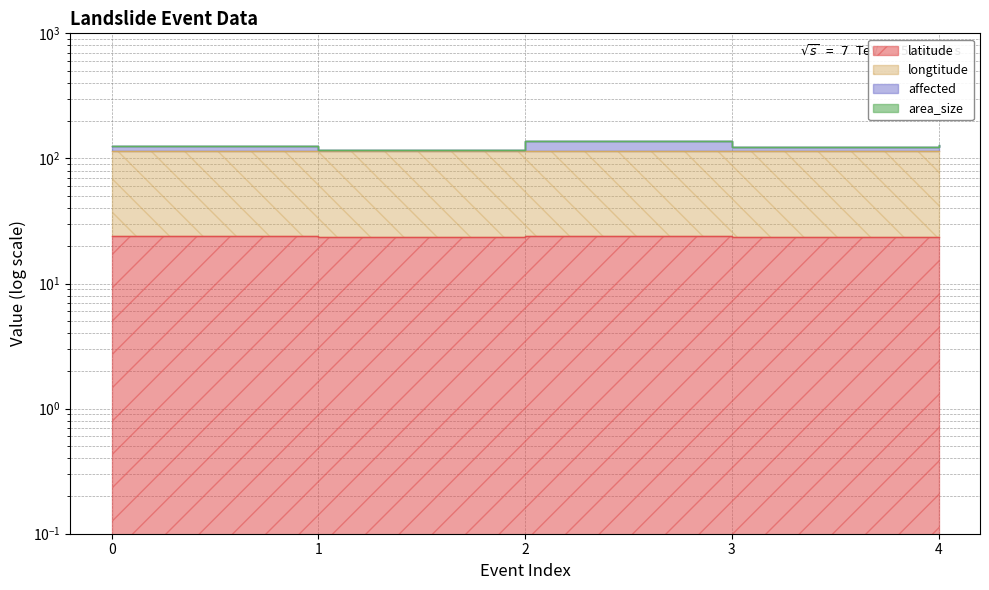

True or false: affected and latitude intersect in this chart.

False